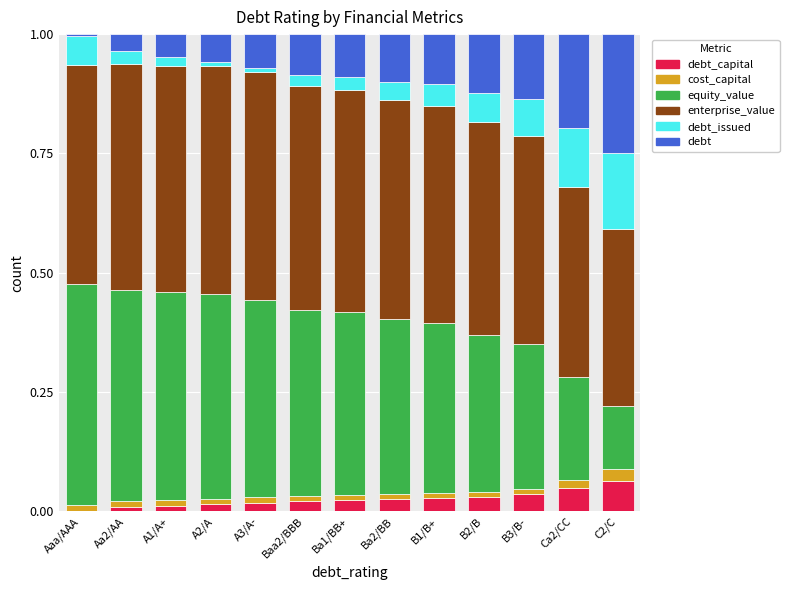

What is the sum of all debt_issued values?

0.7